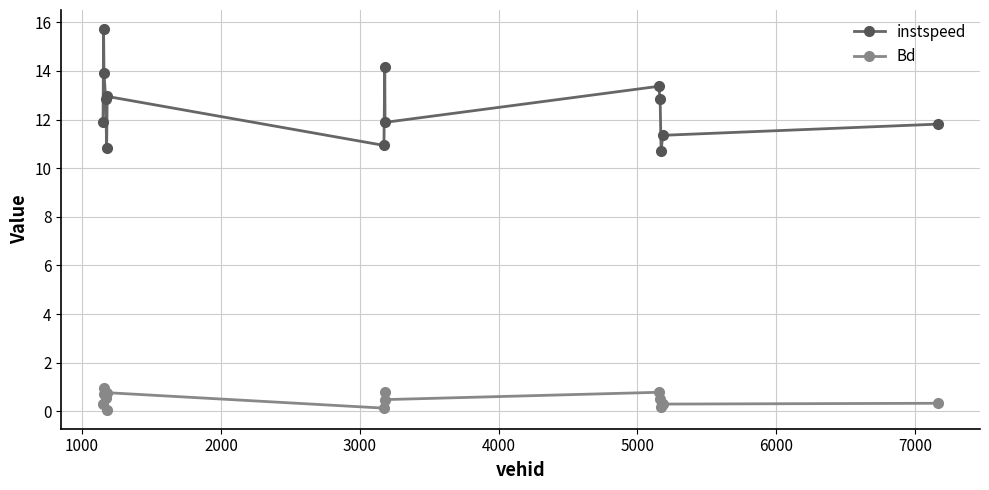

True or false: instspeed and Bd cross at least once.

False